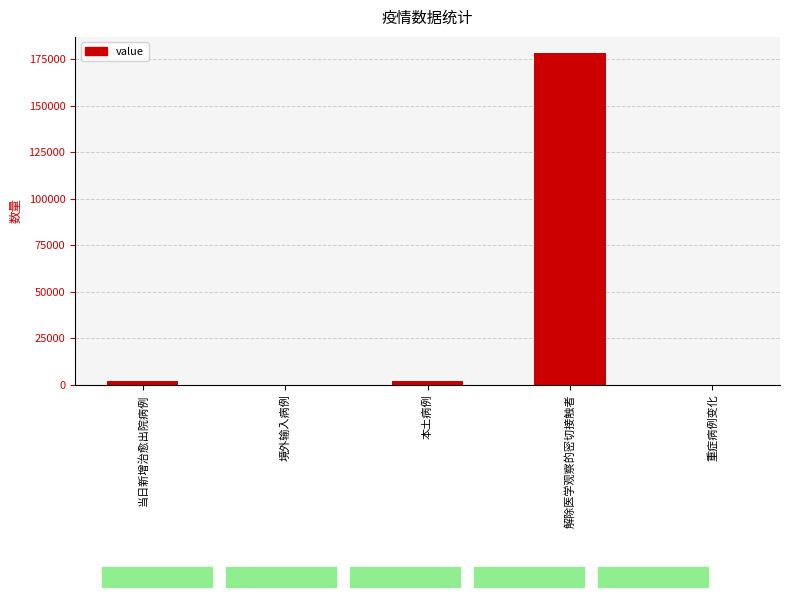

At which category does the chart reach its peak across all series?

解除医学观察的密切接触者